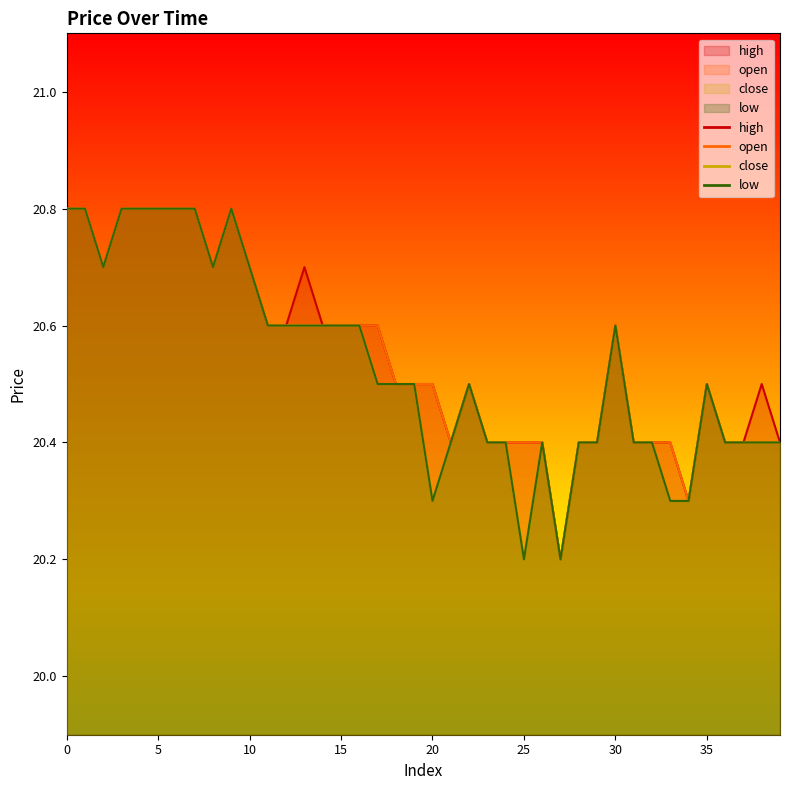

True or false: low and high cross at least once.

False